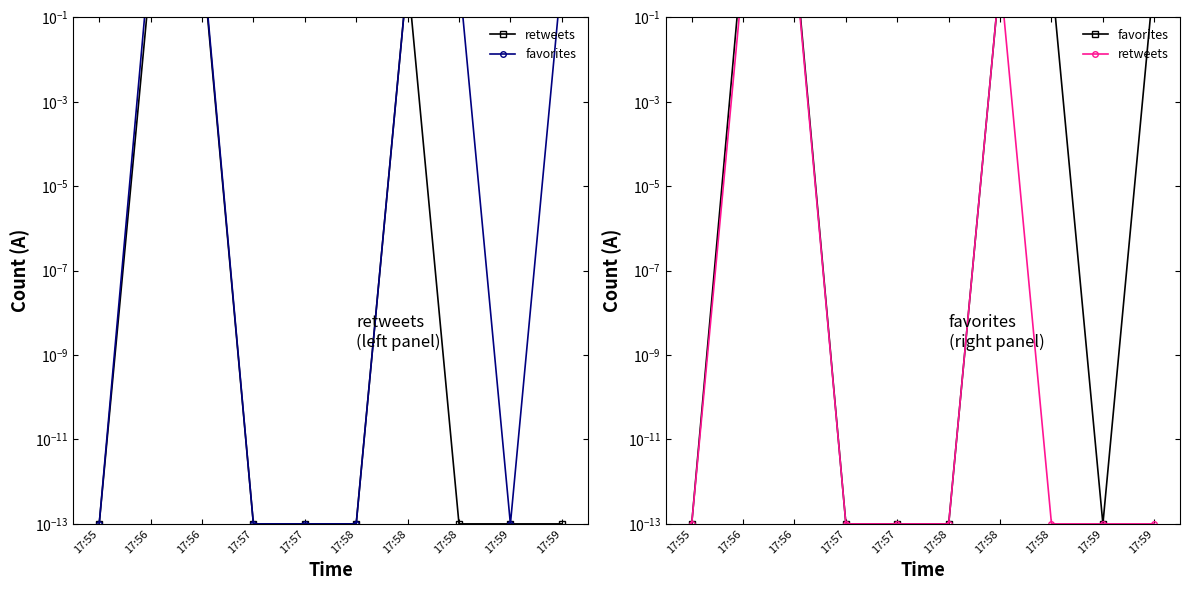

Is it true that retweets equals 1.0 at 17:58?

True